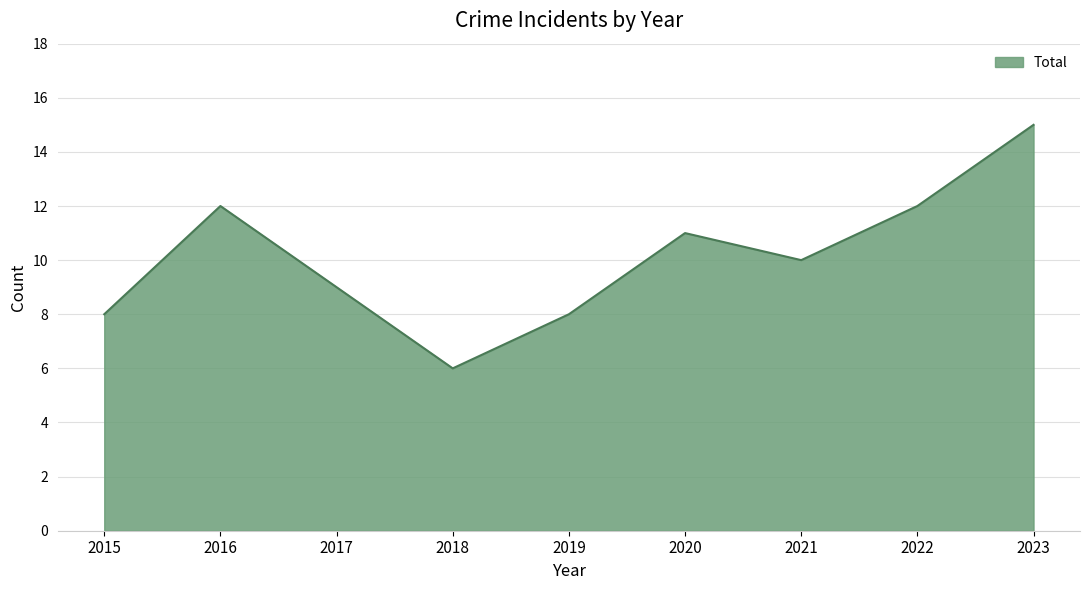

What is the maximum value shown in the chart?

15